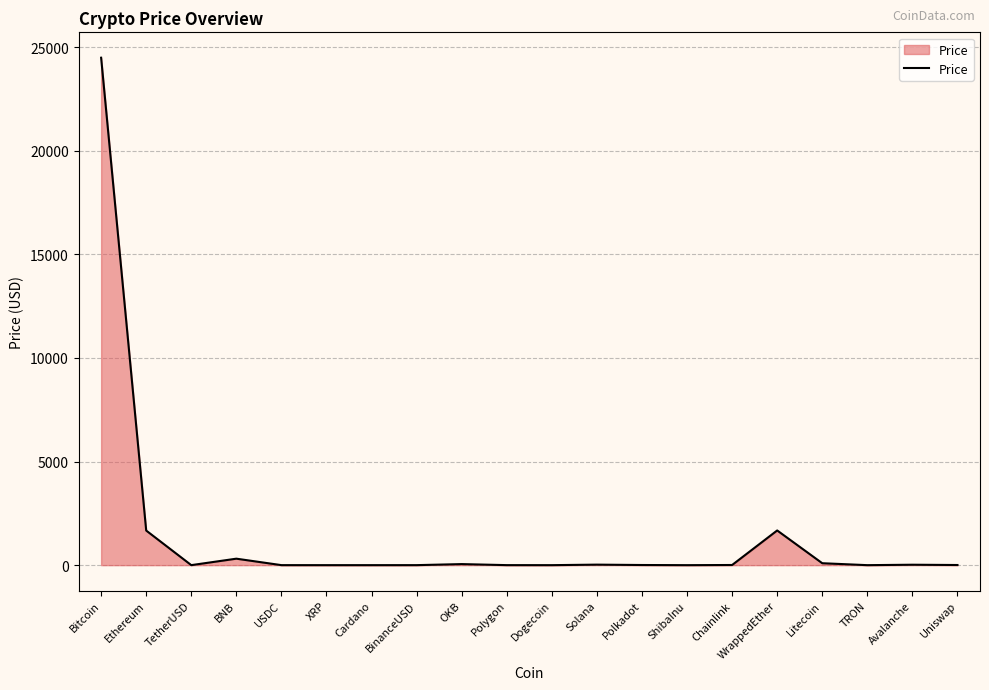

At which category does the chart reach its peak across all series?

Bitcoin